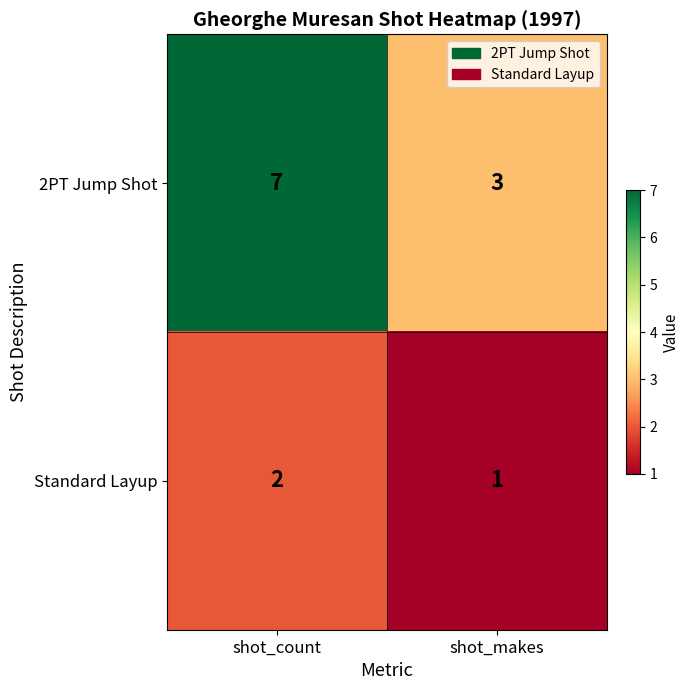

Reading right to left, what are all the values shown in this chart?

2PT Jump Shot: 3	7
Standard Layup: 1	2